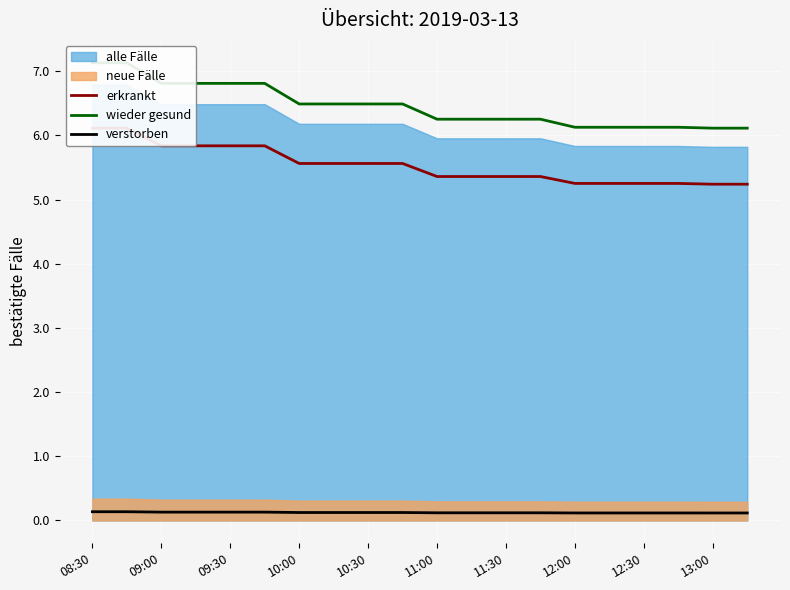

True or false: wieder gesund and erkrankt cross at least once.

False